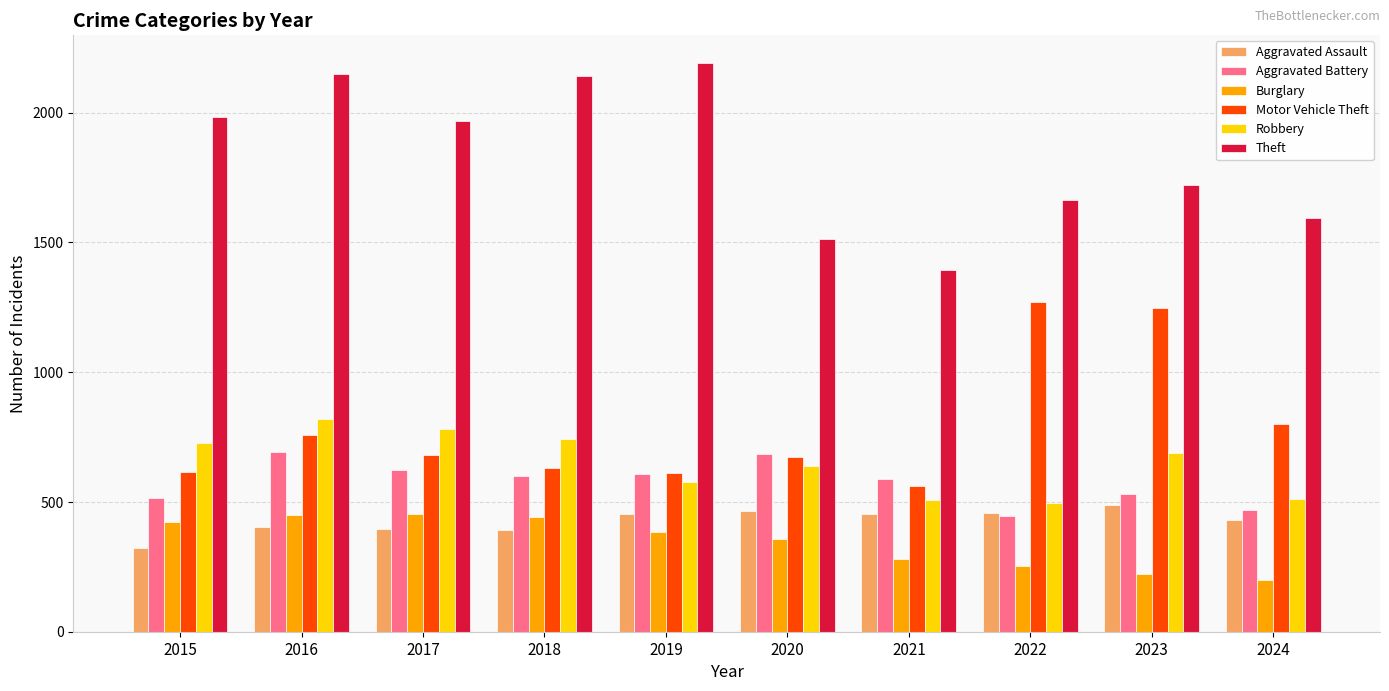

Does the chart contain any negative values?

No